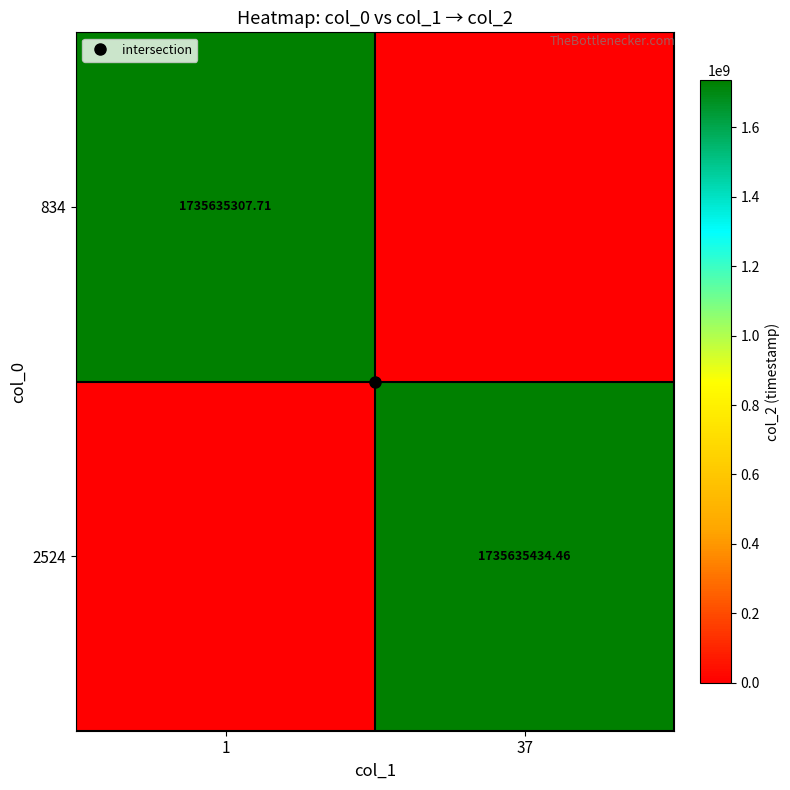

The value of 834 at 37 is -659689970.7. True or false?

False